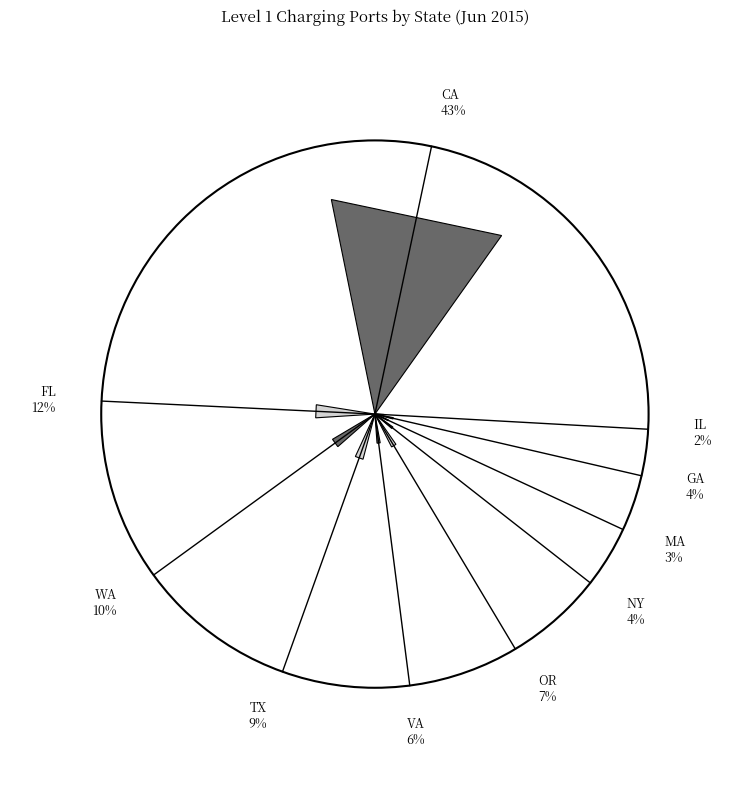

To the nearest percent, what portion does IL represent?

2%